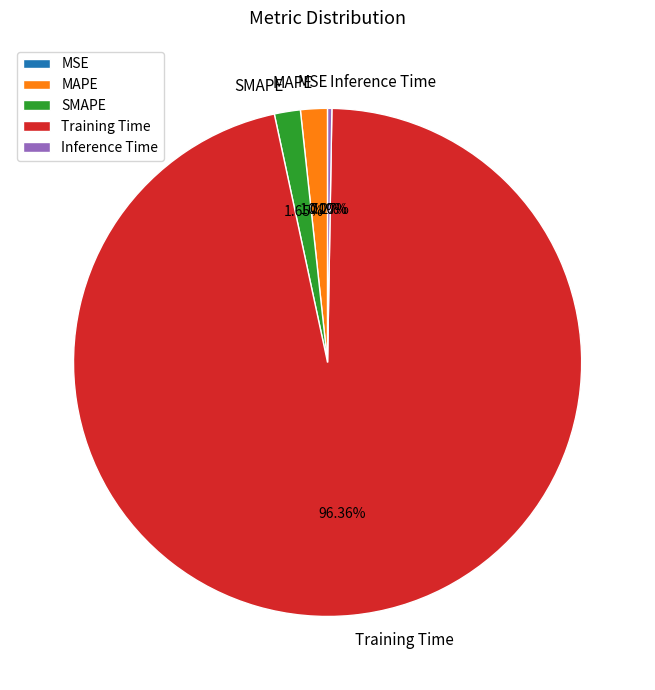

What is the largest slice in the pie chart?

Training Time